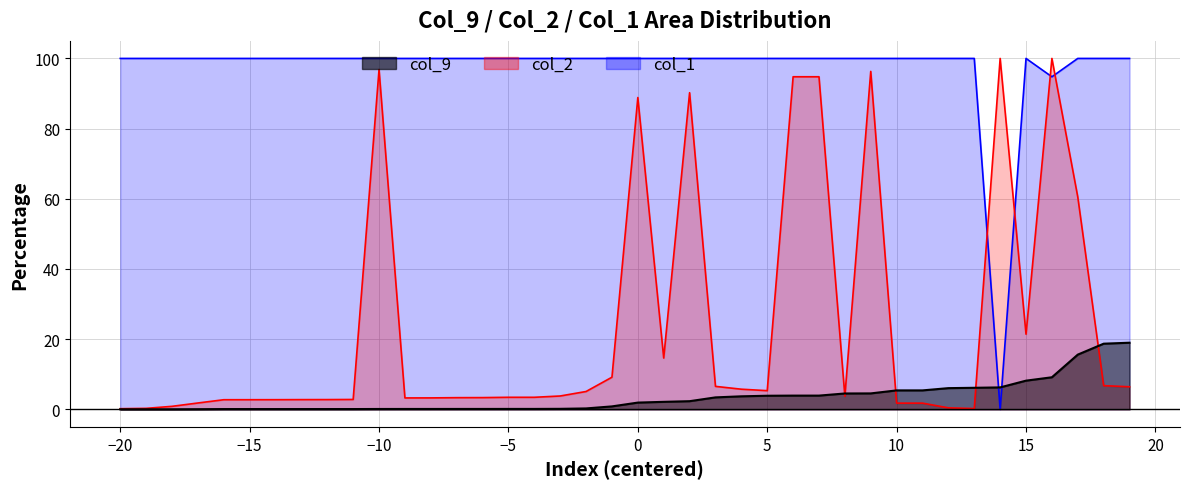

What is the average value of the col_2 series?

23.9